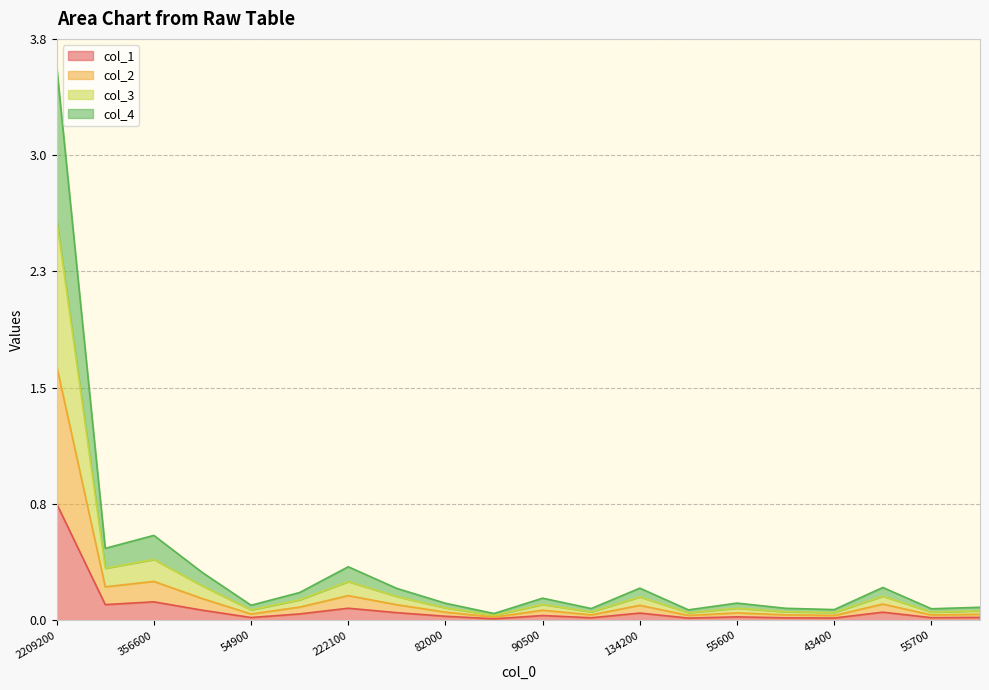

True or false: col_4 and col_1 cross at least once.

False